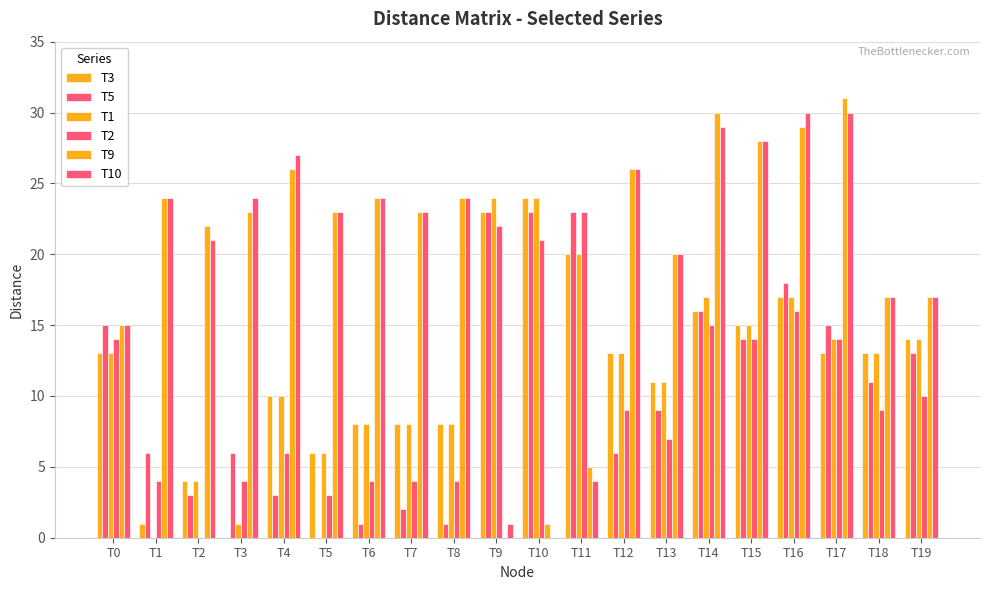

Which series has the widest spread of values?

T9